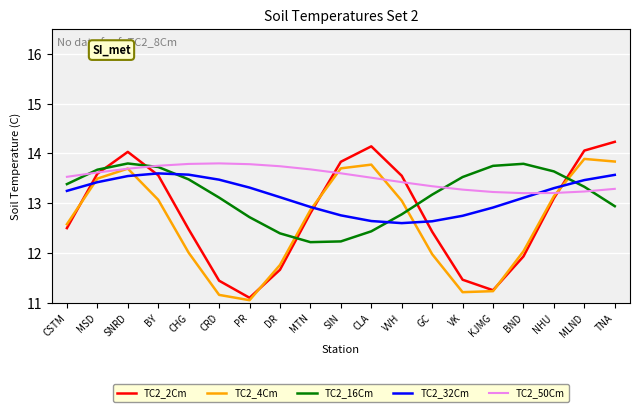

The value of TC2_32Cm at SNRD is 24.2. True or false?

False